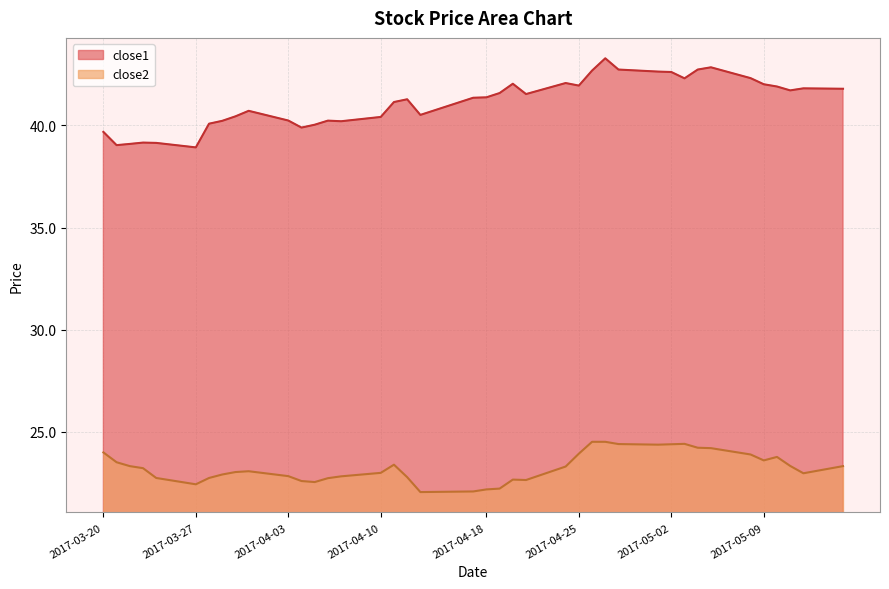

True or false: close2 and close1 cross at least once.

False